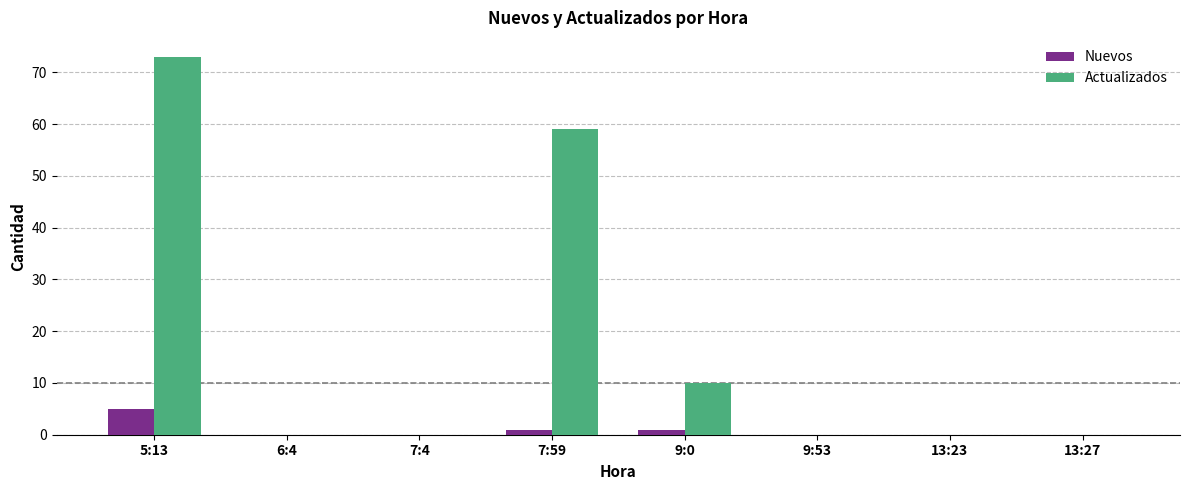

Which series has the largest total across all categories?

Actualizados